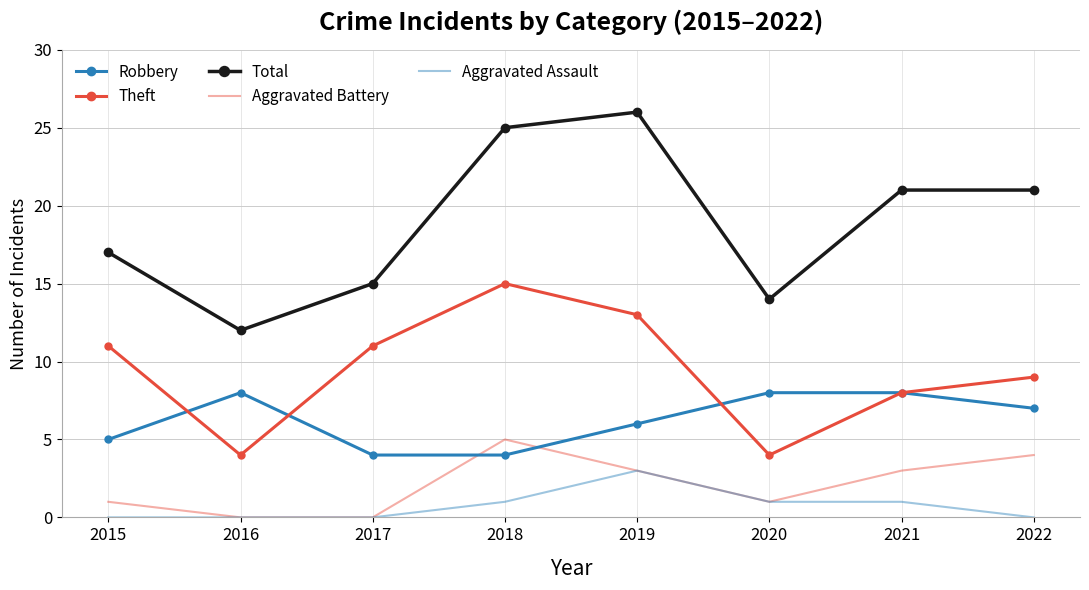

What value does the Robbery series have at 2021?

8